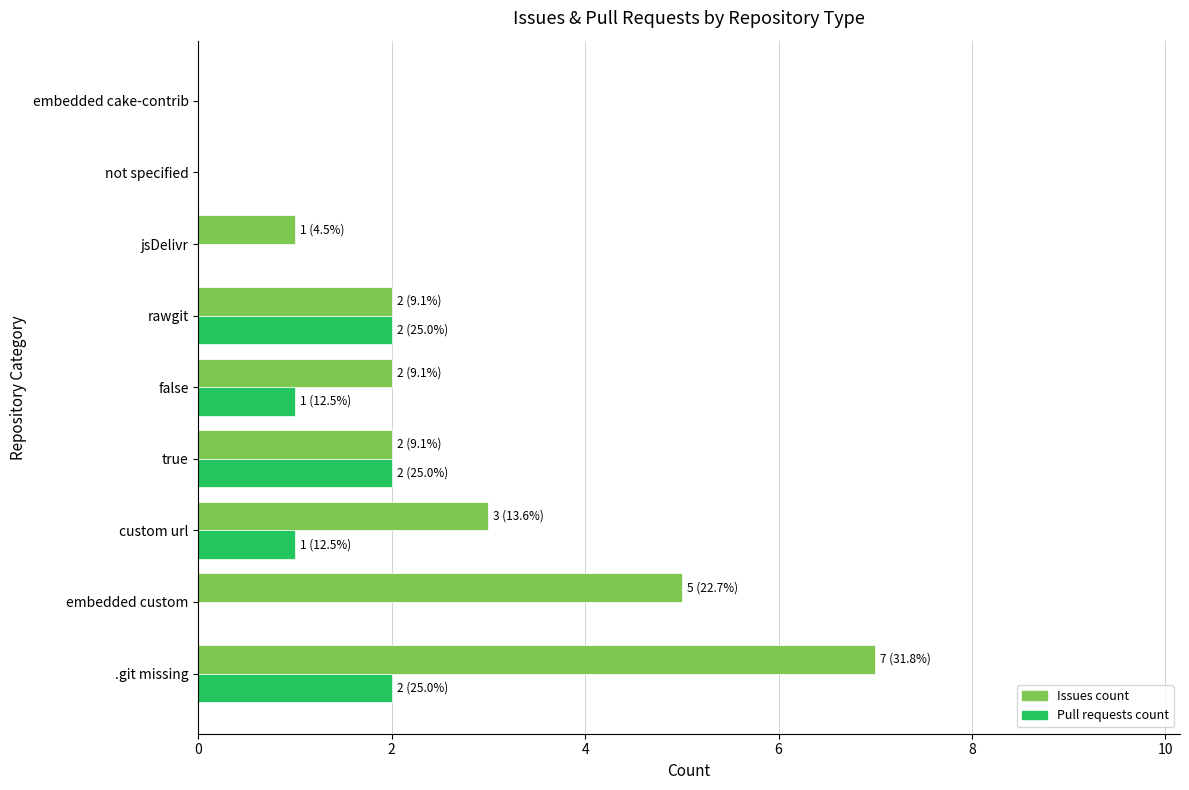

At which category is the sum across all series the highest?

.git missing